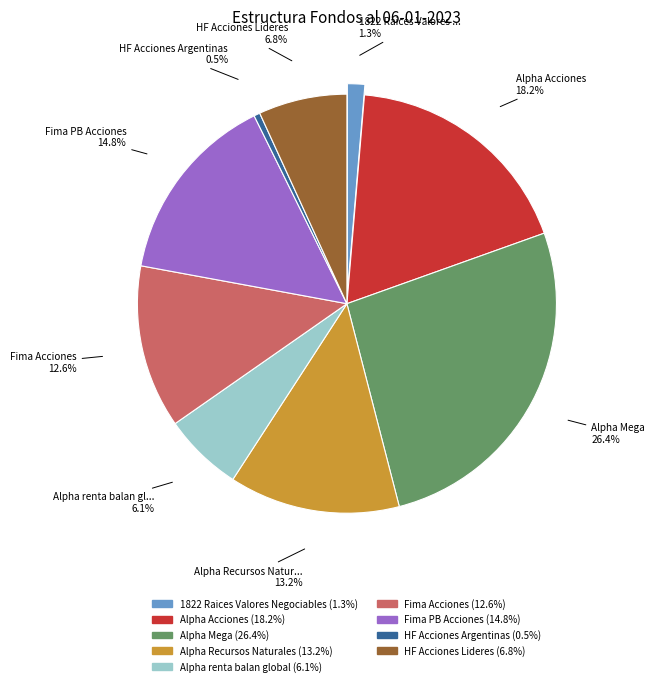

Count the number of slices in the pie.

9